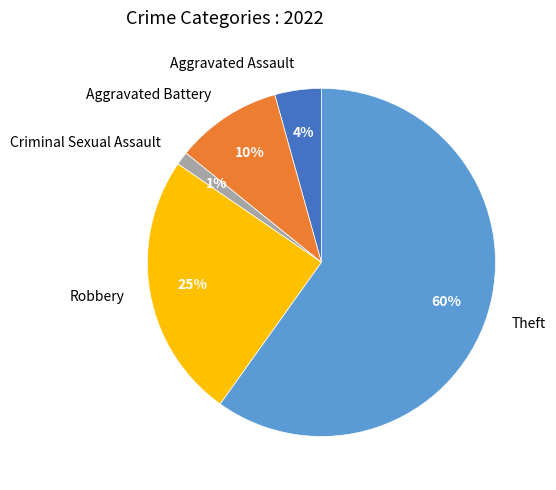

Count the number of slices in the pie.

5